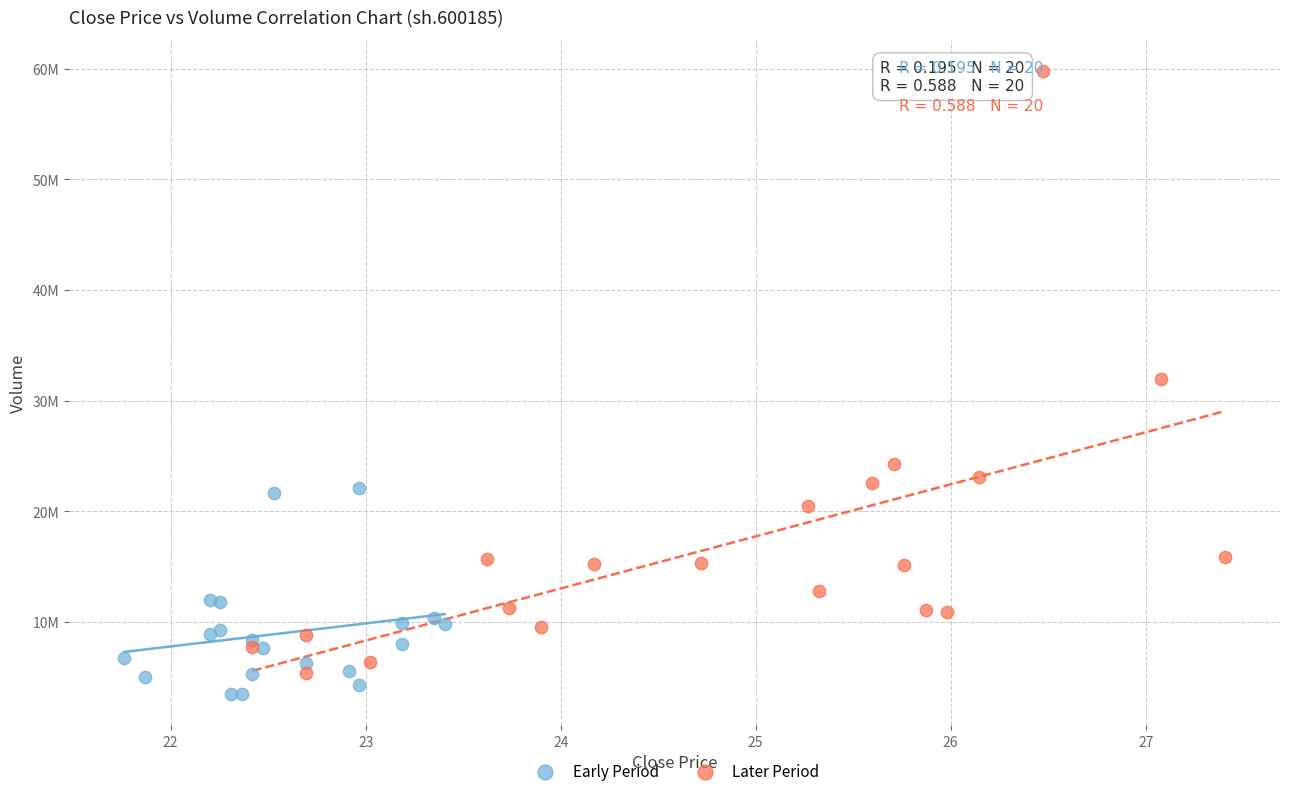

Which series contains the lowest Y value?

Early Period